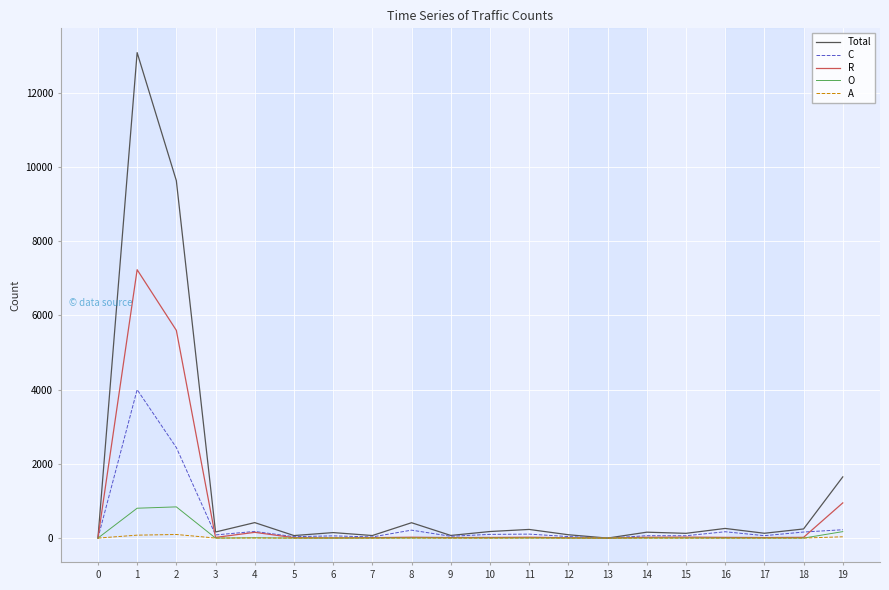

List the series in order of their peak value, lowest first.

A, O, C, R, Total